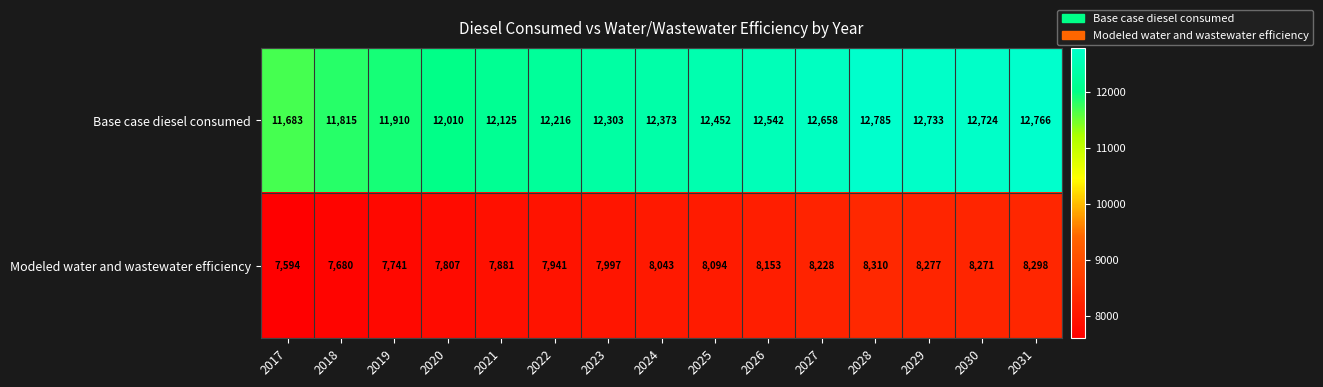

Is it true that Modeled water and wastewater efficiency equals 8228 at 2027?

True